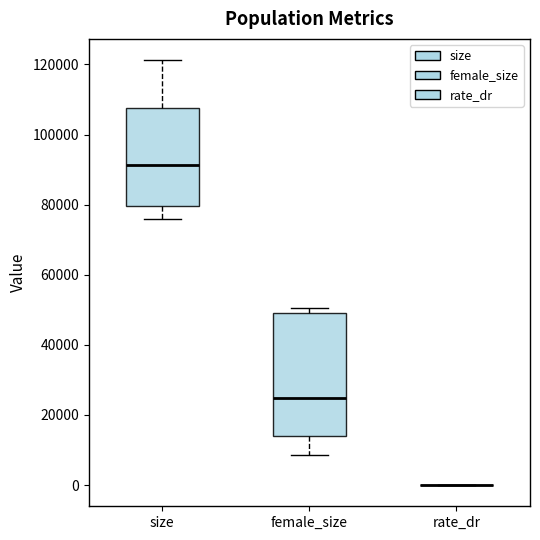

Reading left to right, read every box against the y-axis: the position of its median line, the range the box covers, and the ends of its whiskers. The values are not printed on the chart, so give them approximately, as read against the axis.

size: median 92000, box 80000 to 108000, whiskers 76000 to 122000
female_size: median 24000, box 14000 to 50000, whiskers 8000 to 50000 (just above the box's upper edge)
rate_dr: box collapsed to a line at 0, whiskers 0 to 0